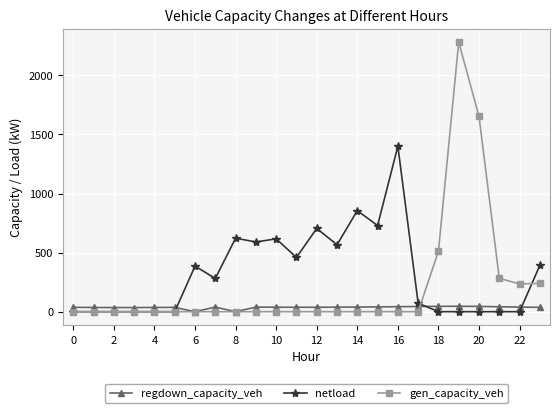

What is the maximum value shown in the chart?

2282.6